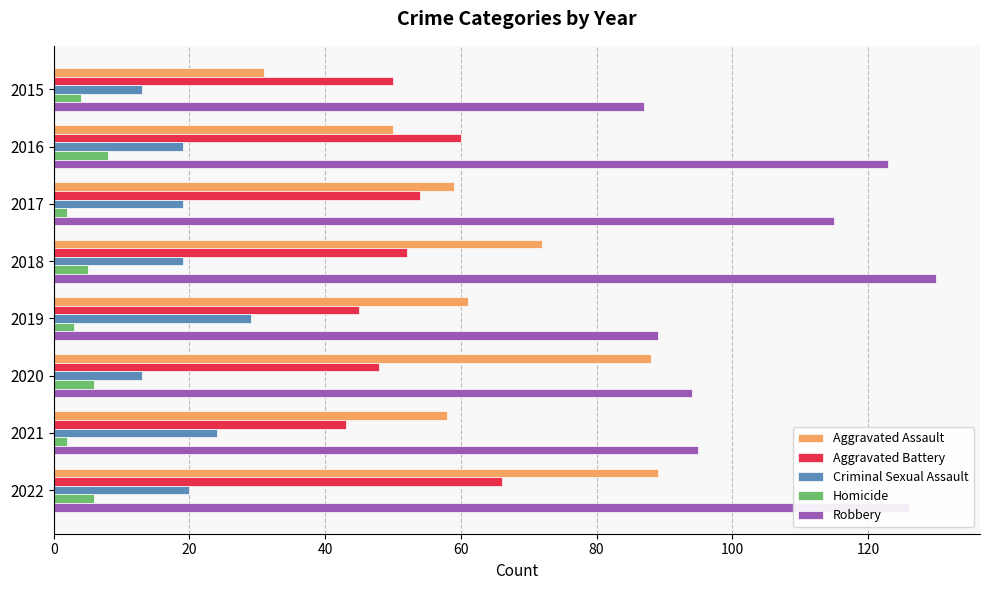

Which label corresponds to the largest value in the chart?

2018